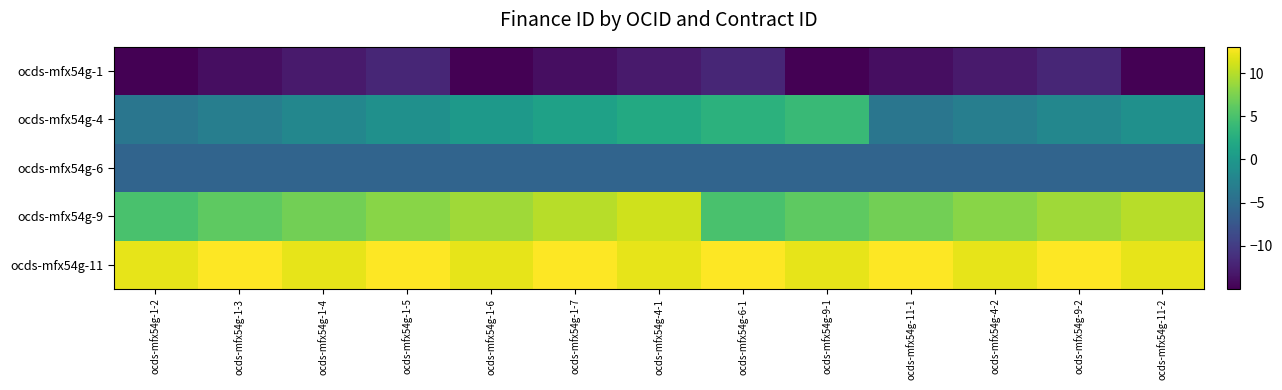

What is the smallest value displayed?

-15.0